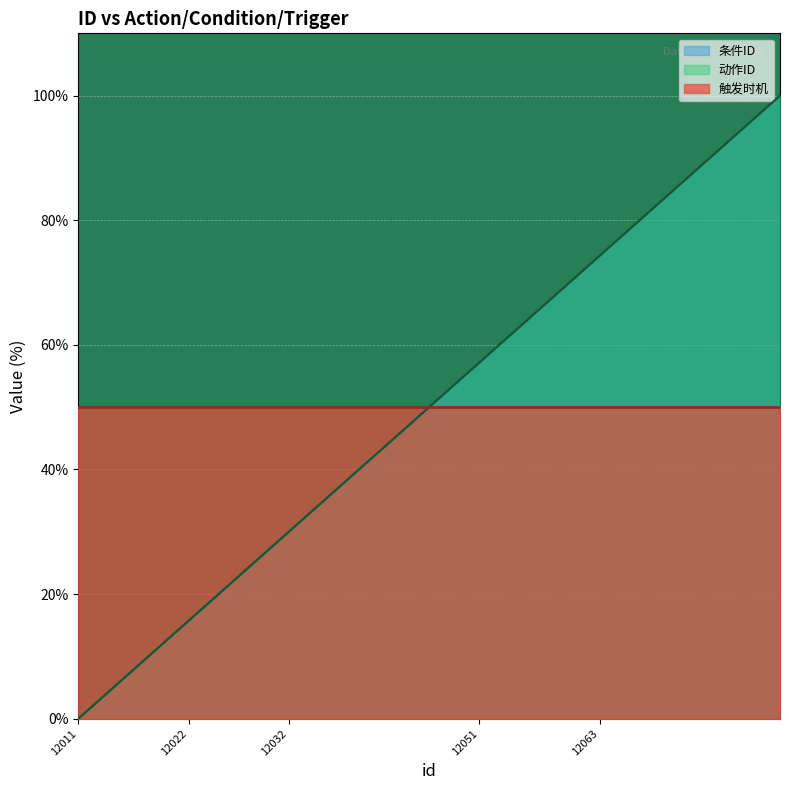

At which label is 动作ID closest to 50?

12042